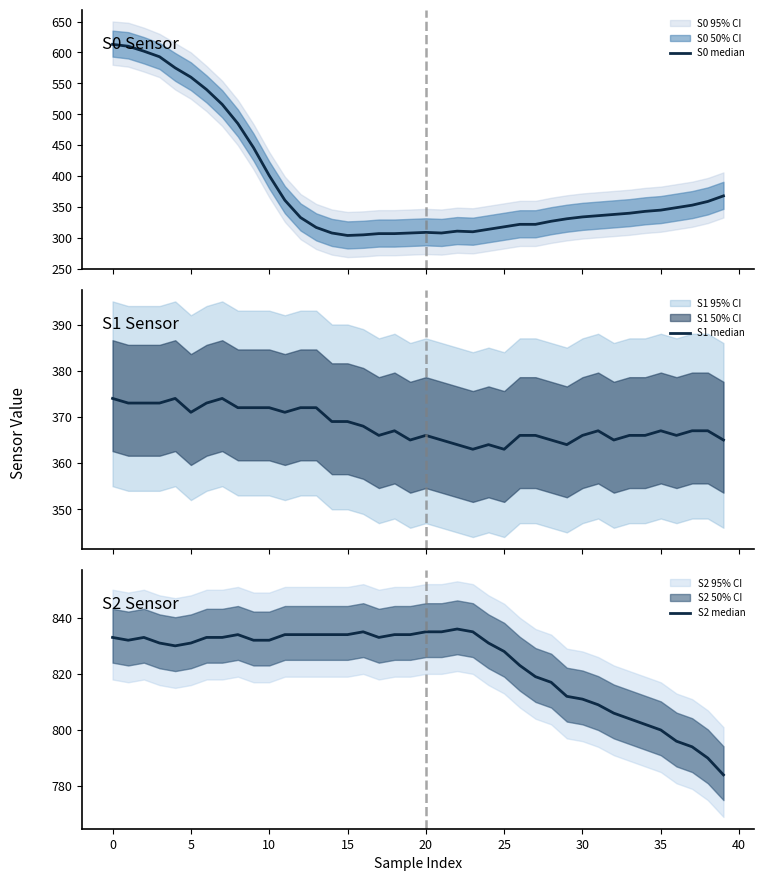

True or false: S2 median has a value of 835 at 20.

True